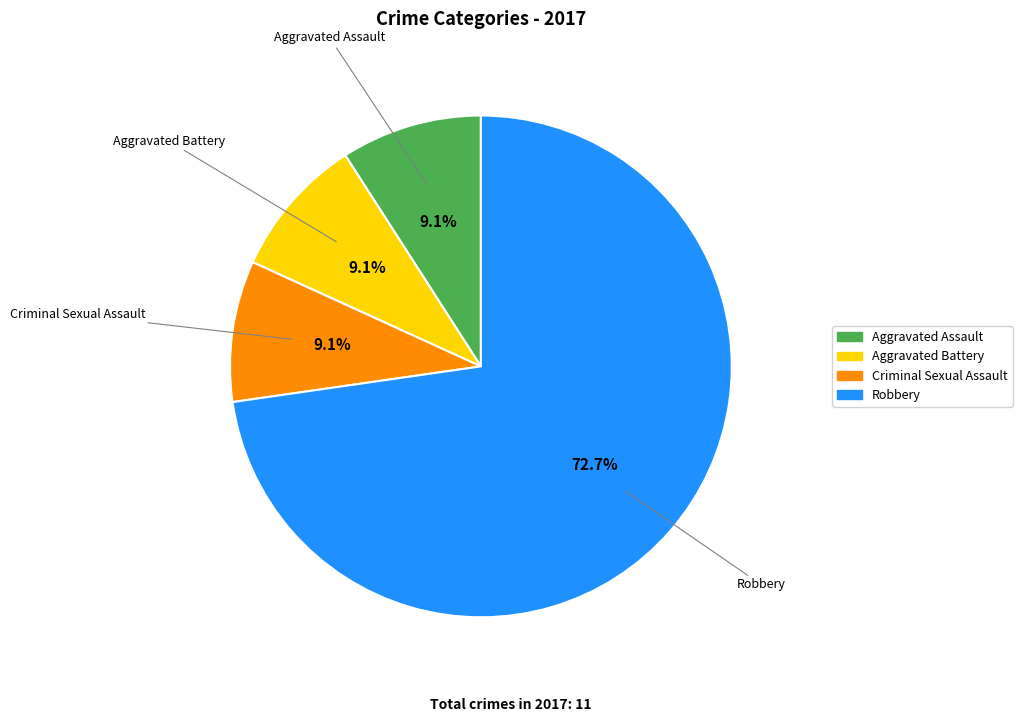

True or false: Robbery accounts for 84% of the total.

False